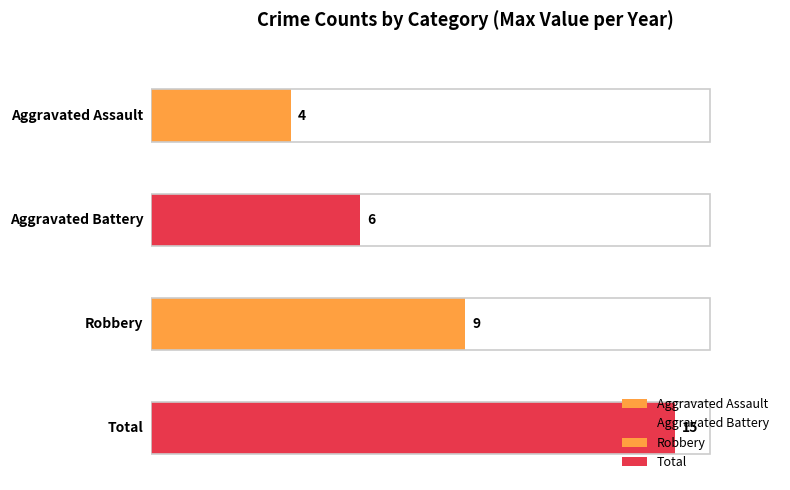

Which series has the largest range (max minus min)?

Total